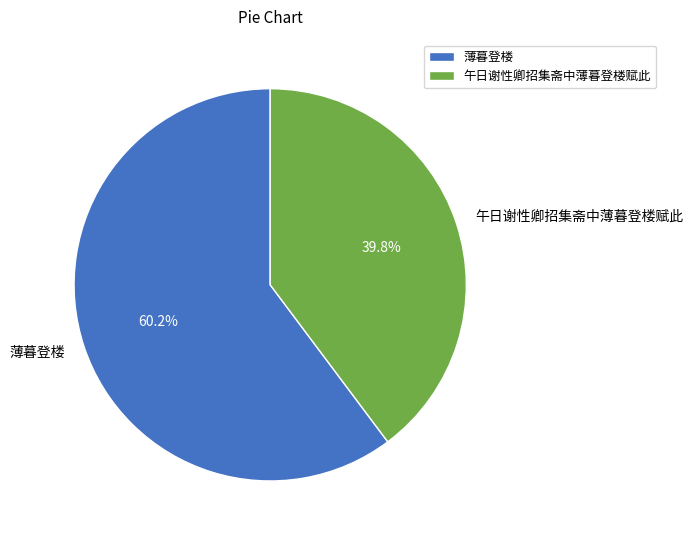

Rank the categories by value from lowest to highest.

午日谢性卿招集斋中薄暮登楼赋此, 薄暮登楼